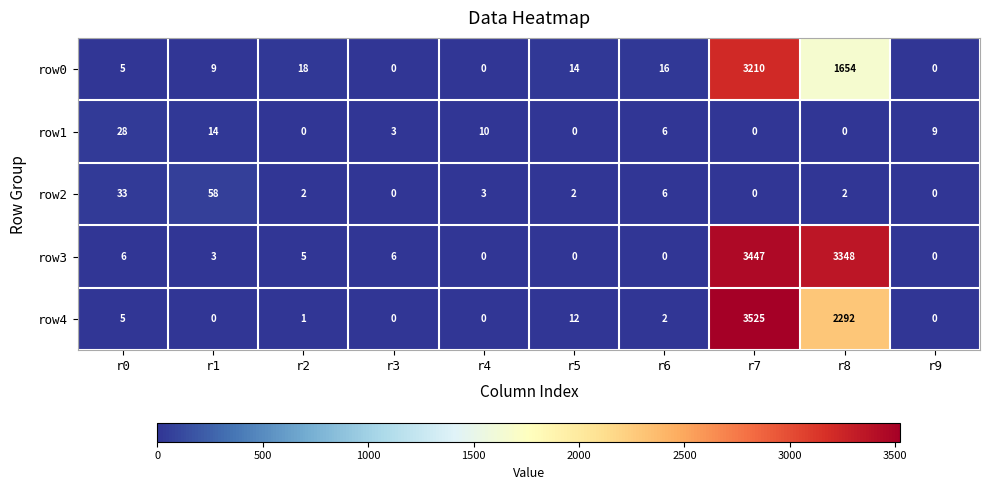

Between r1 and r2, which series saw the biggest shift?

row2